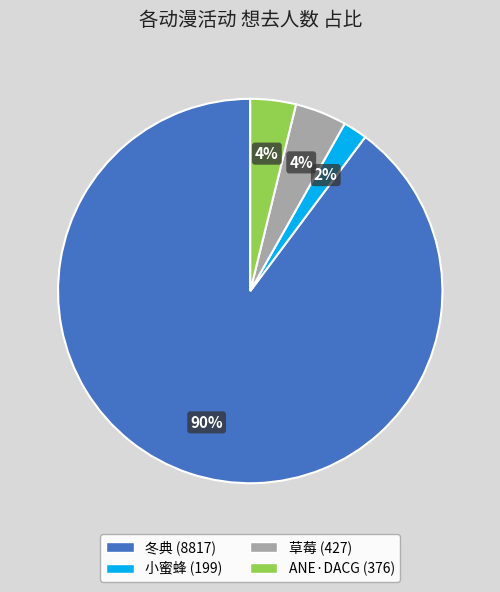

To the nearest percent, what is the average slice percentage?

25%